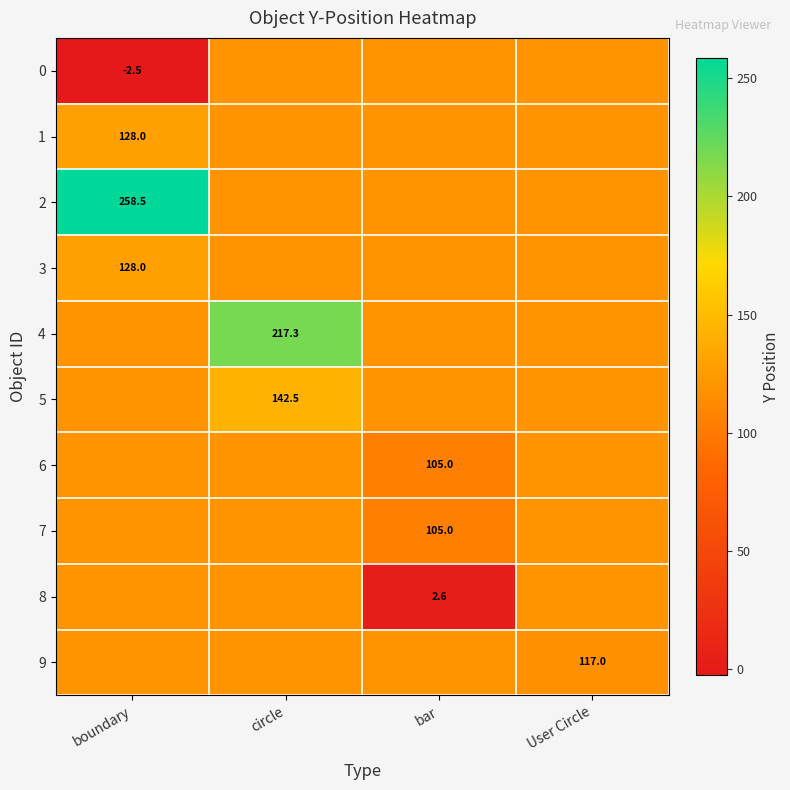

Is the value of 6 at bar greater than the value of 4 at circle?

No